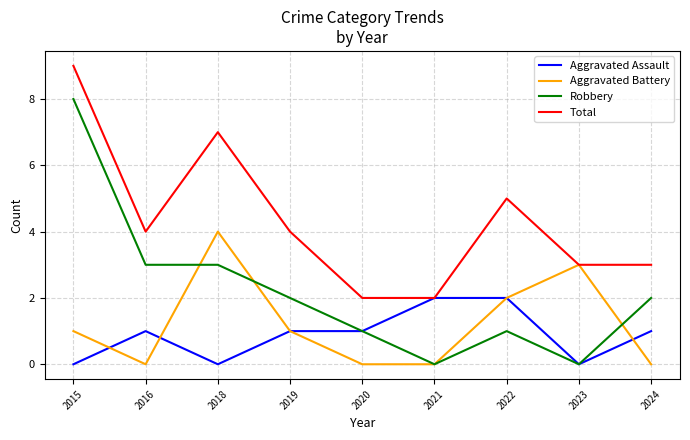

Reading left to right, extract all data points from this chart.

Aggravated Assault: 2015=0	2016=1	2018=0	2019=1	2020=1	2021=2	2022=2	2023=0	2024=1
Aggravated Battery: 2015=1	2016=0	2018=4	2019=1	2020=0	2021=0	2022=2	2023=3	2024=0
Robbery: 2015=8	2016=3	2018=3	2019=2	2020=1	2021=0	2022=1	2023=0	2024=2
Total: 2015=9	2016=4	2018=7	2019=4	2020=2	2021=2	2022=5	2023=3	2024=3